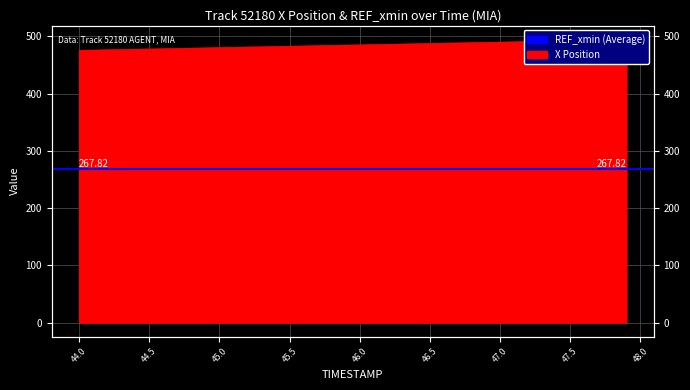

List the labels in order of value, largest first.

47.9, 47.8, 47.7, 47.6, 47.5, 47.4, 47.3, 47.2, 47.1, 47.0, 46.9, 46.8, 46.7, 46.6, 46.5, 46.4, 46.3, 46.2, 46.1, 46.0, 45.9, 45.8, 45.7, 45.6, 45.5, 45.4, 45.3, 45.2, 45.1, 45.0, 44.9, 44.8, 44.7, 44.6, 44.5, 44.4, 44.3, 44.2, 44.1, 44.0